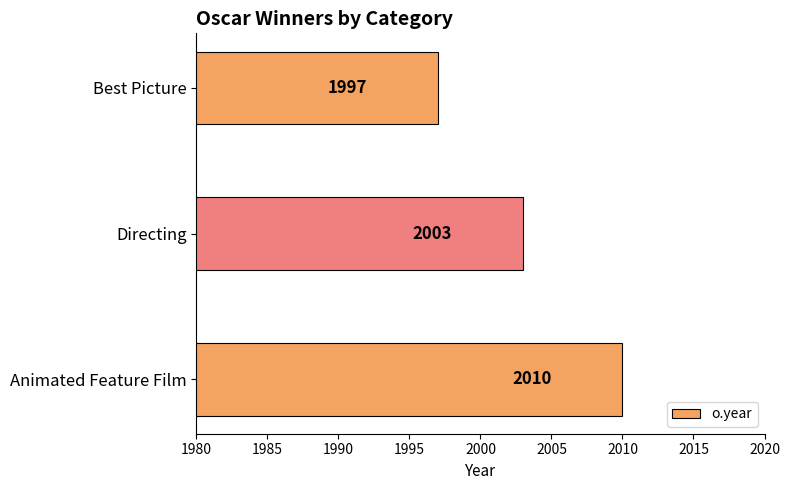

Reading bottom to top, list all the values displayed in this chart.

Animated Feature Film=2010	Directing=2003	Best Picture=1997